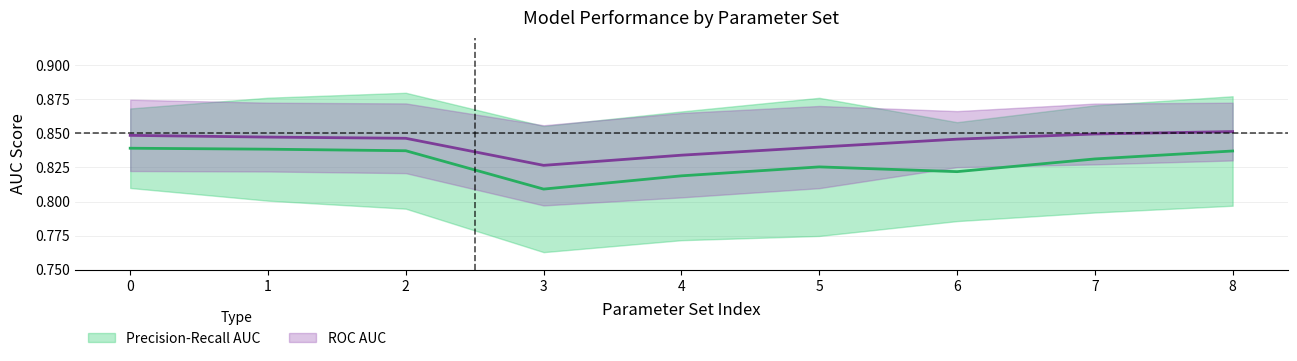

How many interior local peaks does the mean_precision_recall_auc series have?

1